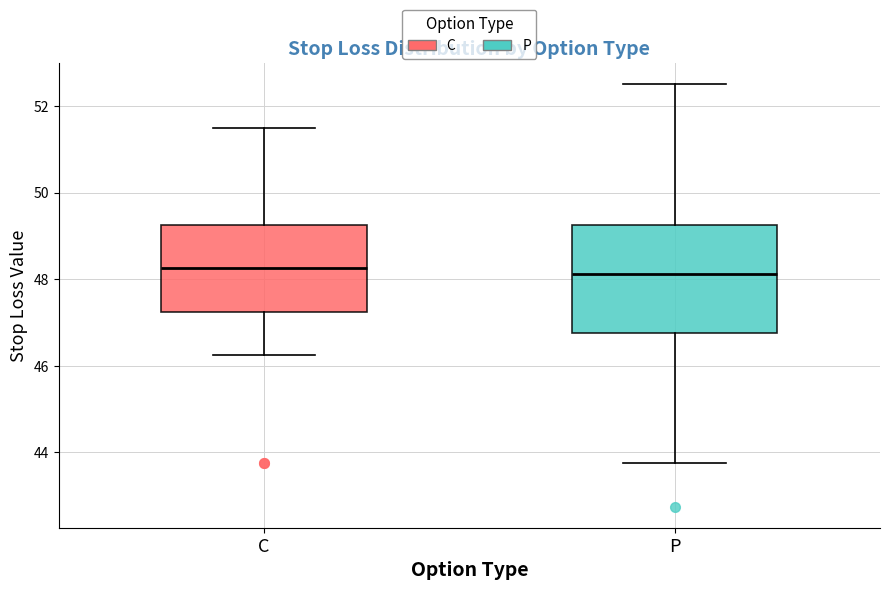

Reading left to right, transcribe this box plot: for each box, give where its median line is, the range the box spans, and where its two whiskers end, as read against the y-axis. The values are not printed on the chart, so give them approximately, as read against the axis.

C: median 48.2, box 47.2 to 49.2, whiskers 46.2 to 51.6
P: median 48.2, box 46.8 to 49.2, whiskers 43.8 to 52.6